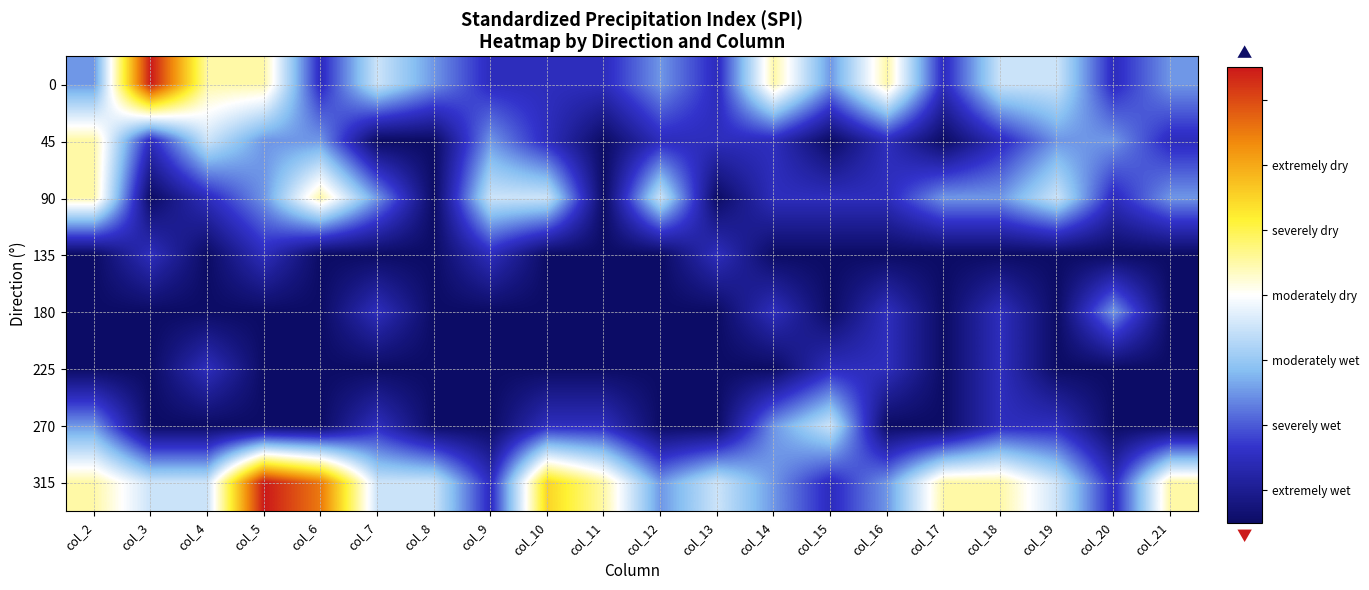

Which label corresponds to the smallest value in the chart?

col_7